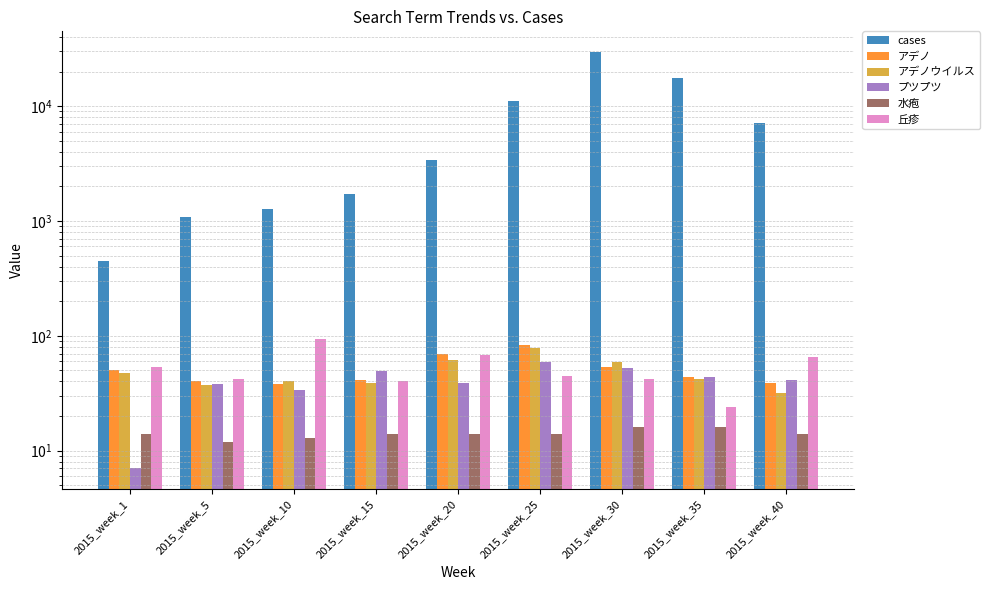

Is the value of cases at 2015_week_15 greater than the value of アデノ at 2015_week_20?

Yes